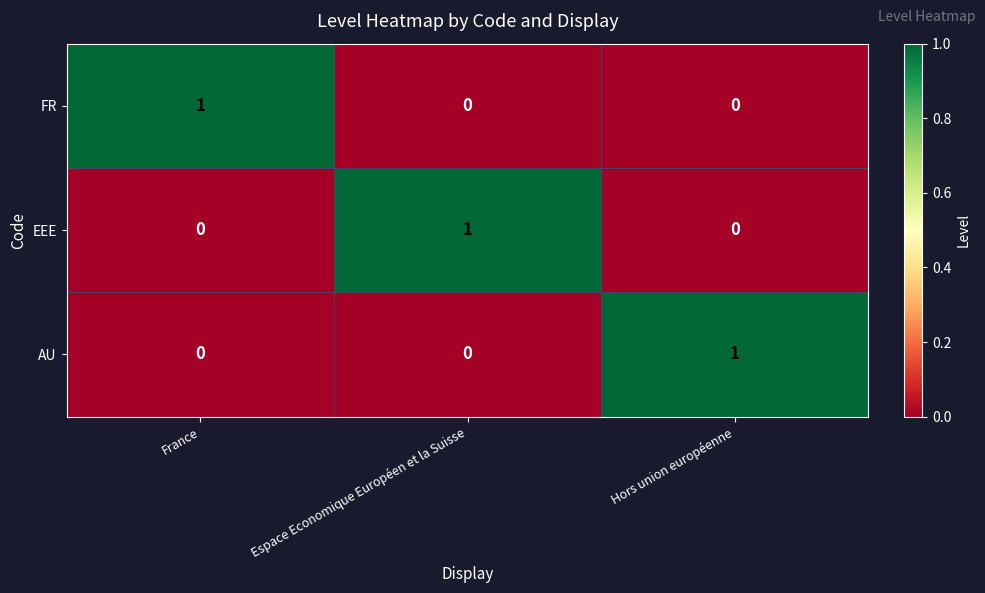

Is it true that AU equals 0 at Espace Economique Européen et la Suisse?

True